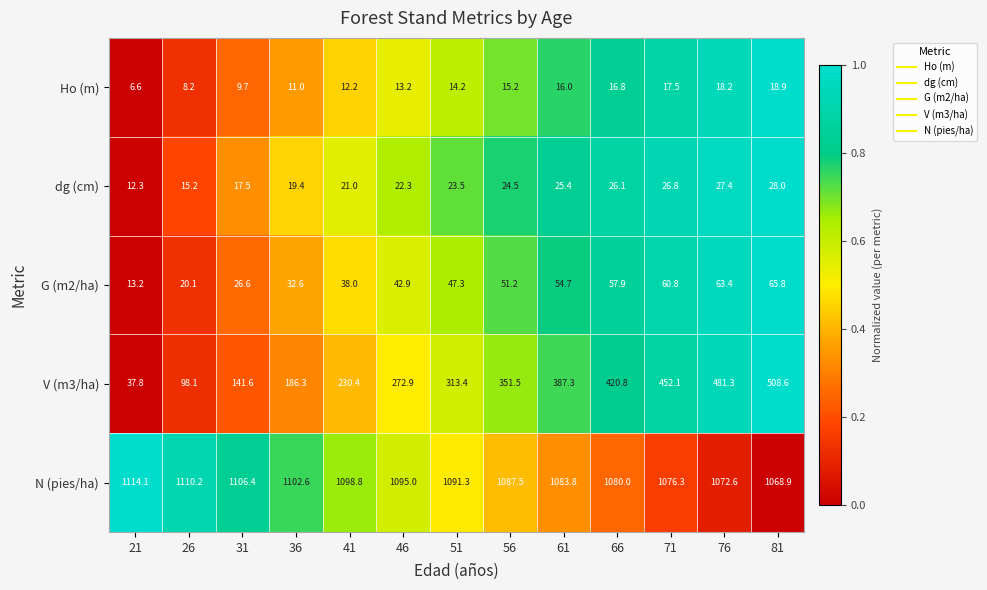

Between 36 and 61, which series saw the biggest shift?

V (m3/ha)